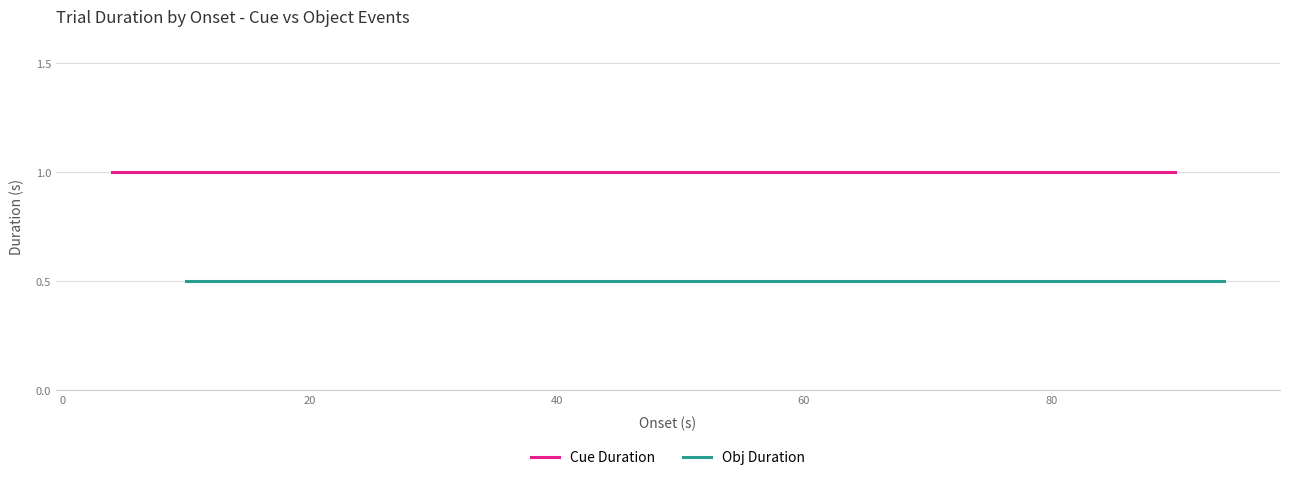

What is the average value of the Cue Duration series?

1.0